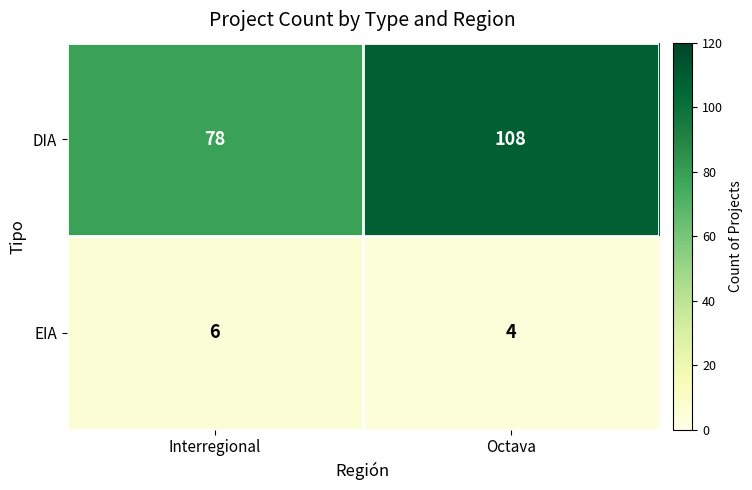

True or false: EIA has a value of 2 at Octava.

False